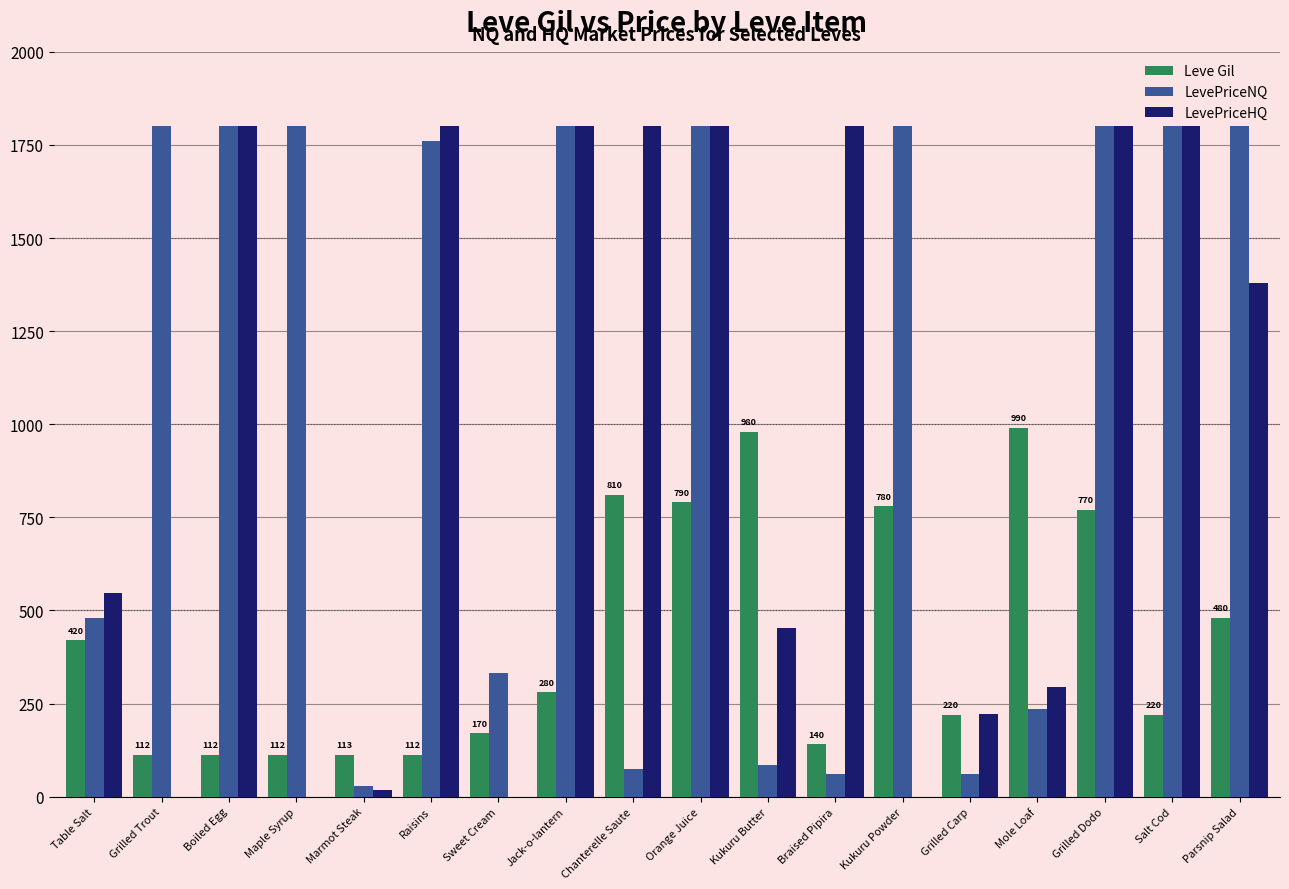

Is the value of LevePriceNQ at Sweet Cream greater than the value of LevePriceHQ at Maple Syrup?

Yes